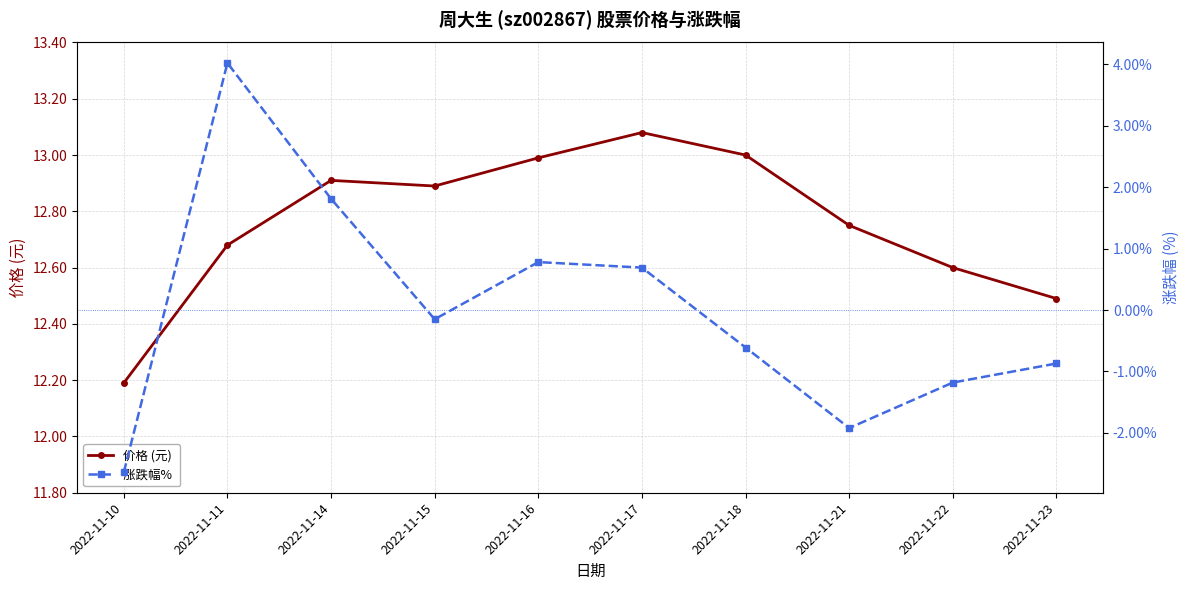

Reading left to right, extract all data points from this chart.

价格 (元): 12.2	12.7	12.9	12.9	13.0	13.1	13.0	12.8	12.6	12.5
涨跌幅% : -2.6	4.0	1.8	-0.1	0.8	0.7	-0.6	-1.9	-1.2	-0.9